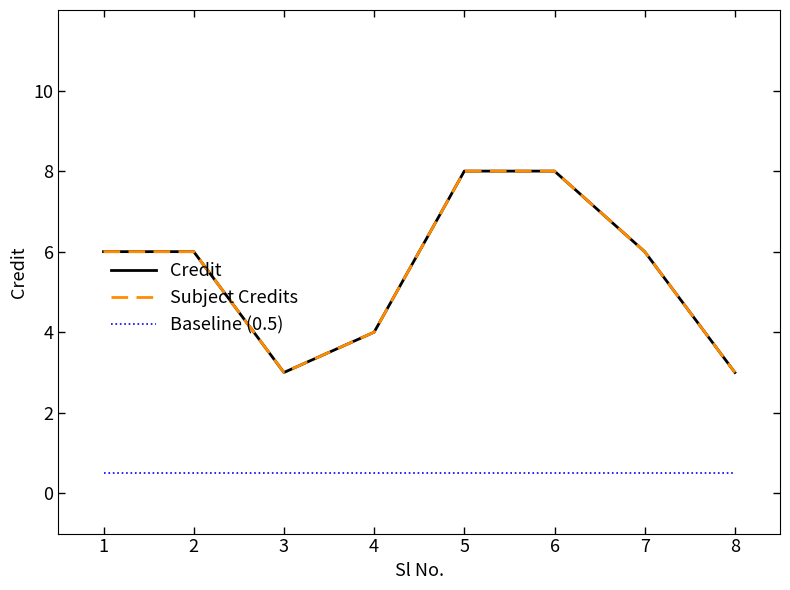

Rank the categories by Credit value from highest to lowest.

5, 6, 1, 2, 7, 4, 3, 8